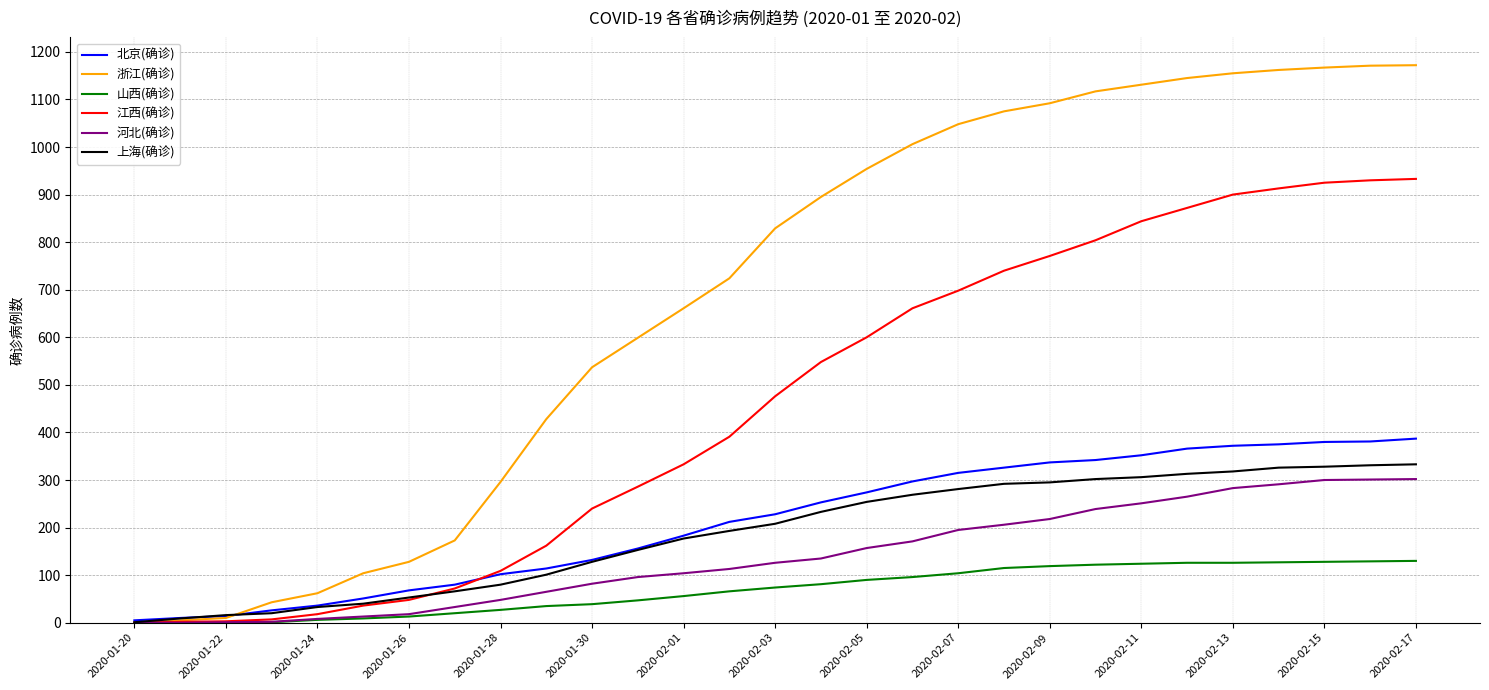

Which series has the largest total across all categories?

浙江(确诊)